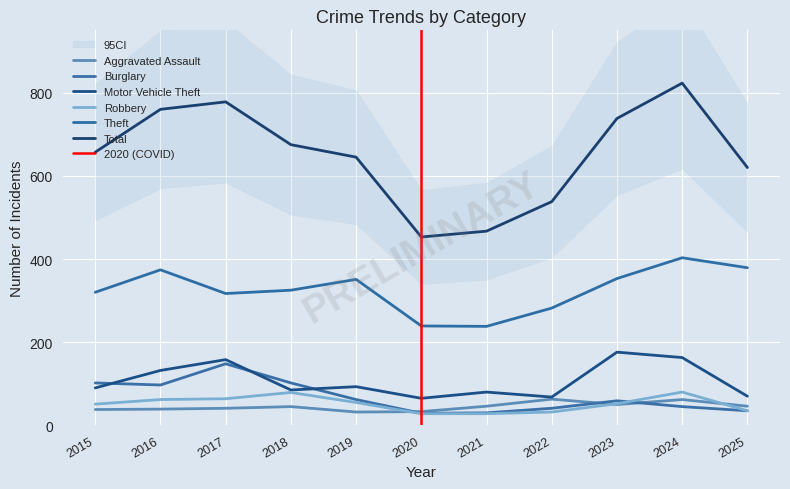

What is the value of the Aggravated Assault point at the 6th from the left?

33